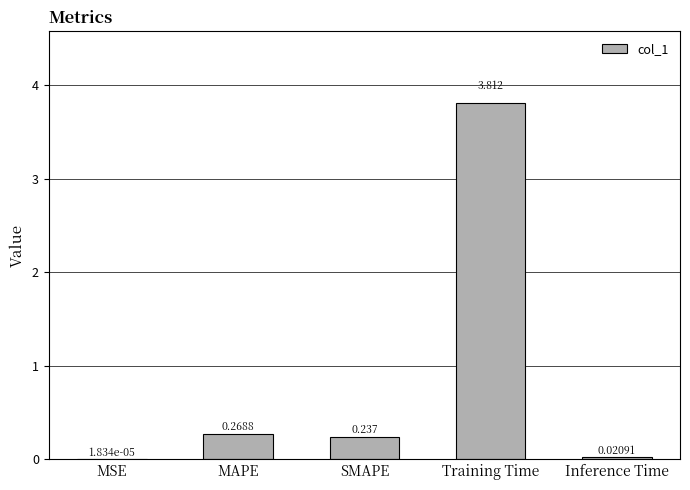

What is the greatest value displayed?

3.8